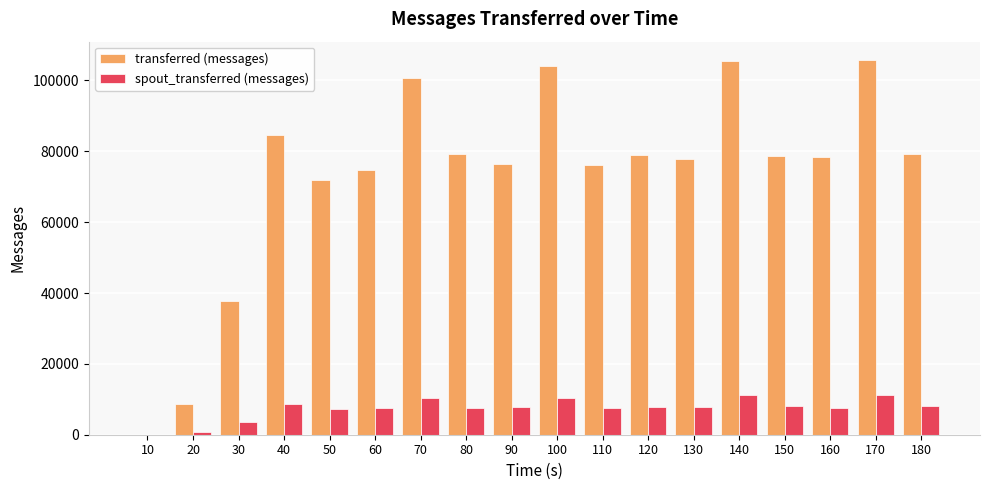

The value of spout_transferred (messages) at 130 is 4127. True or false?

False